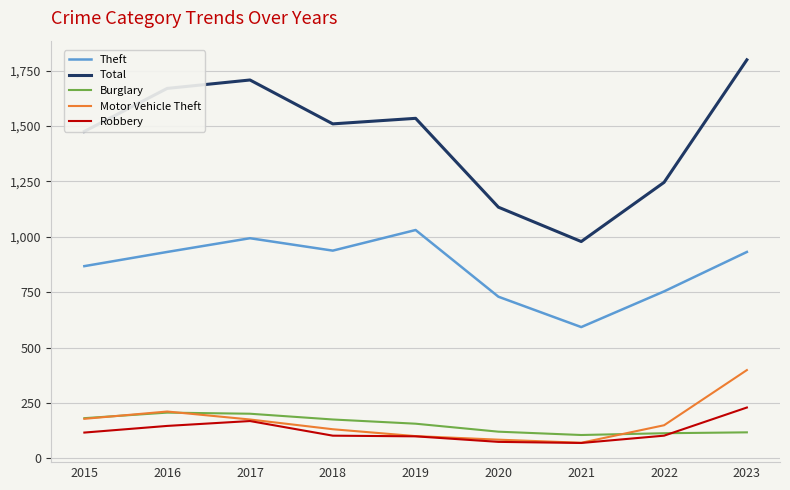

What is the spread (max minus min) of values at 2020?

1059